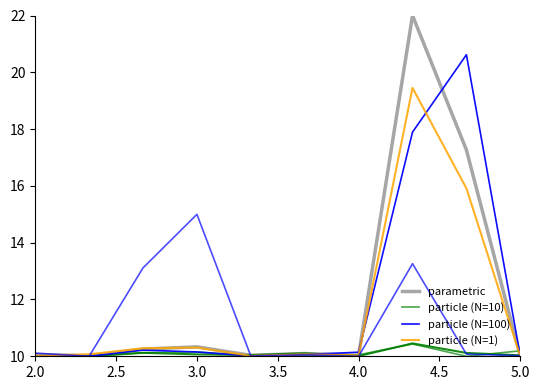

How many times do particle (N=1) and parametric cross each other?

4